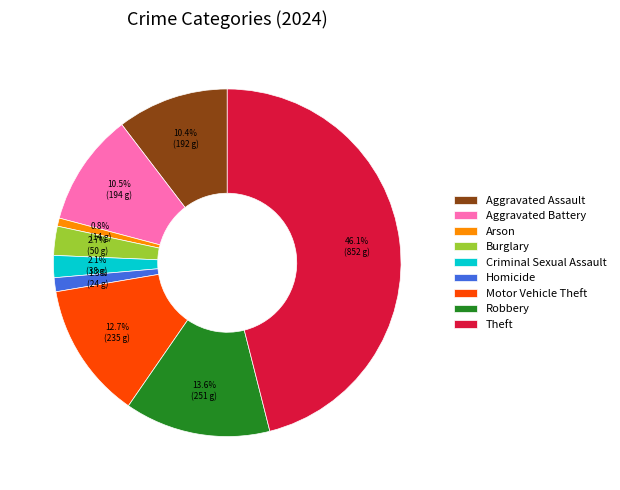

Is there a majority slice in this chart?

No